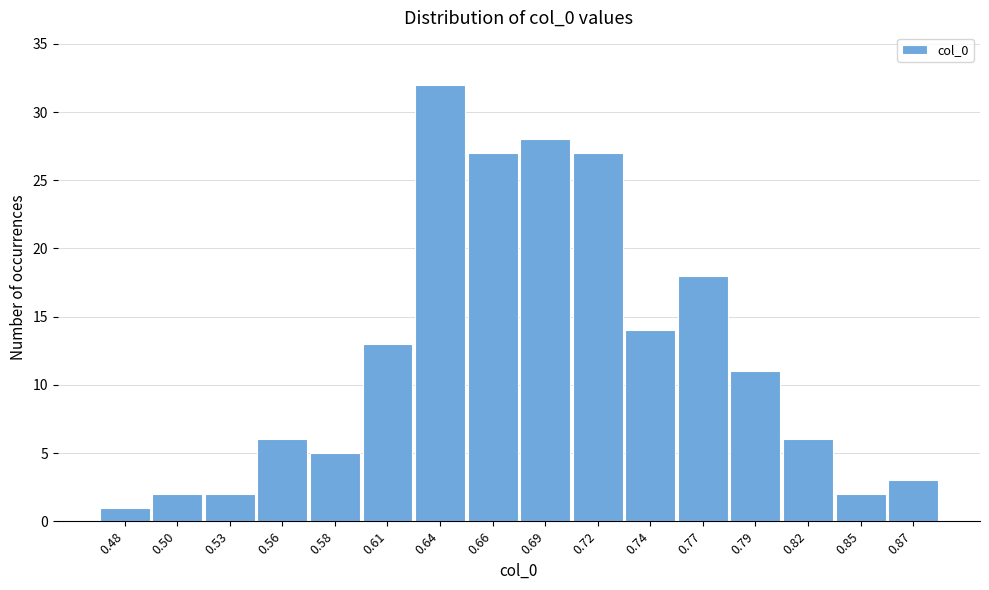

Reading right to left, extract all data points from this chart.

3	2	6	11	18	14	27	28	27	32	13	5	6	2	2	1